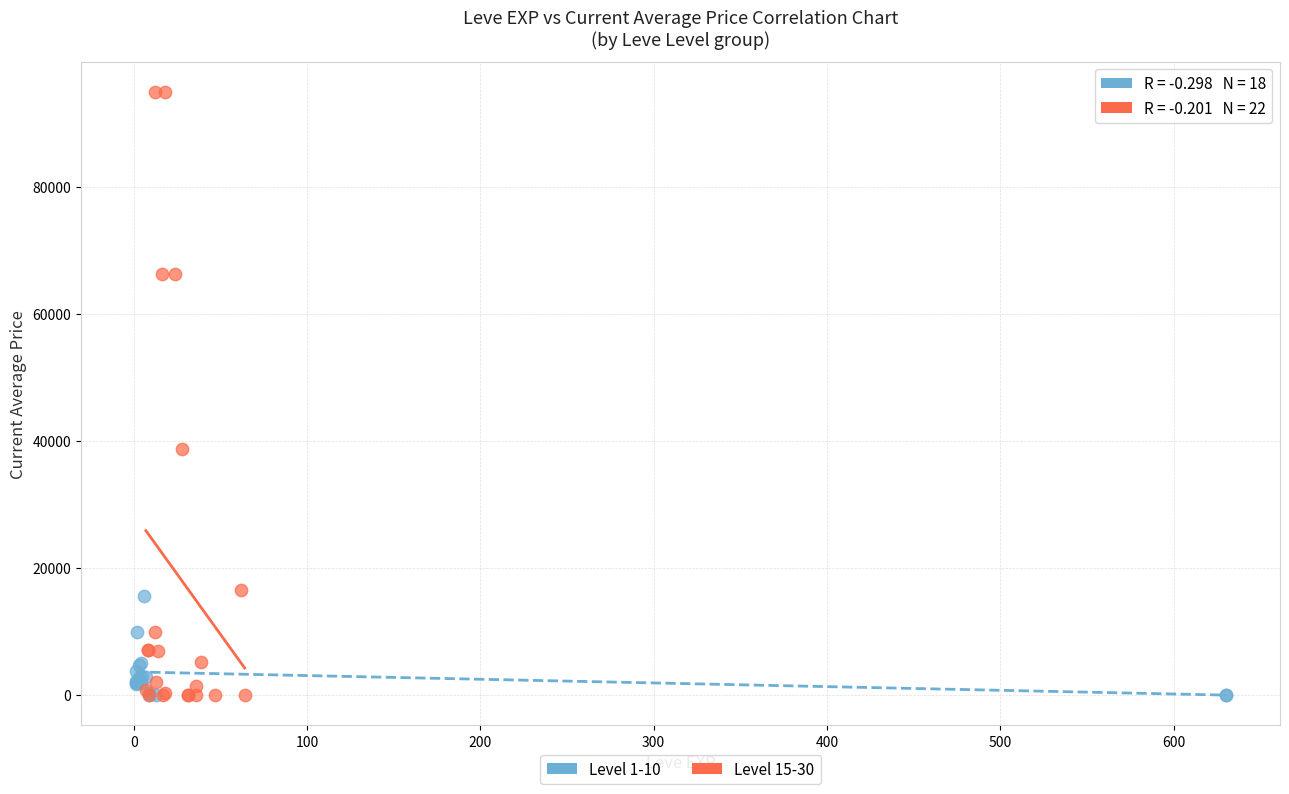

Which series has the largest Y range (max minus min)?

Level 15-30